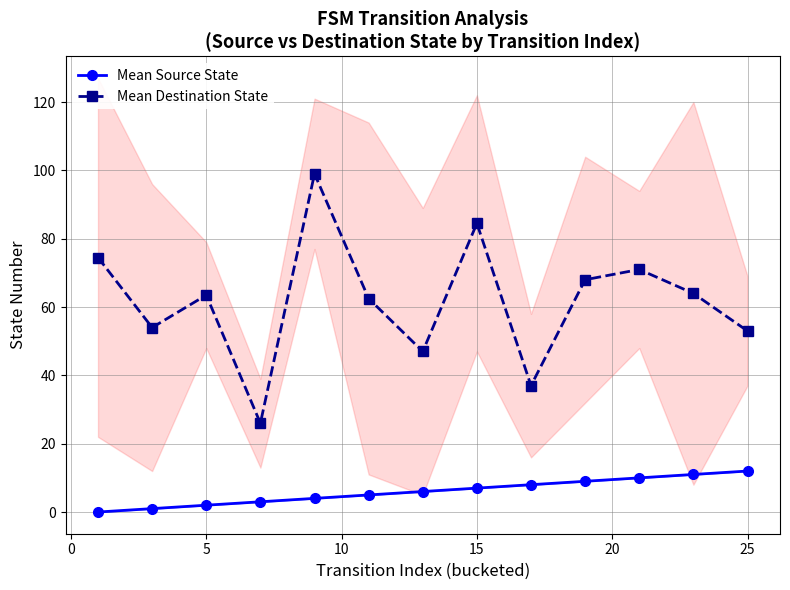

The value of Mean Destination State at 15 is 141.9. True or false?

False